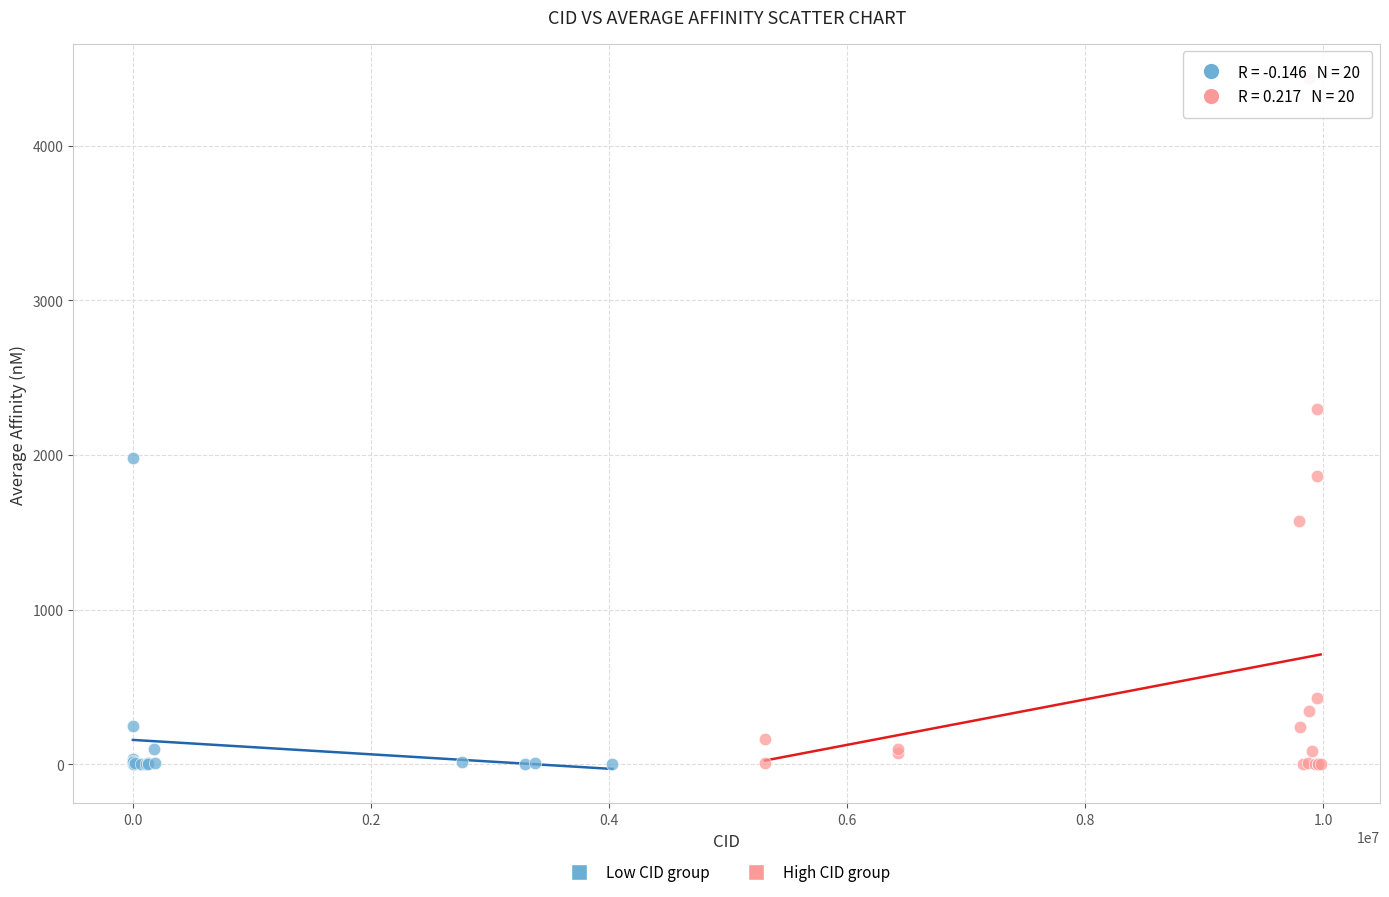

Which series has the largest Y range (max minus min)?

High CID group